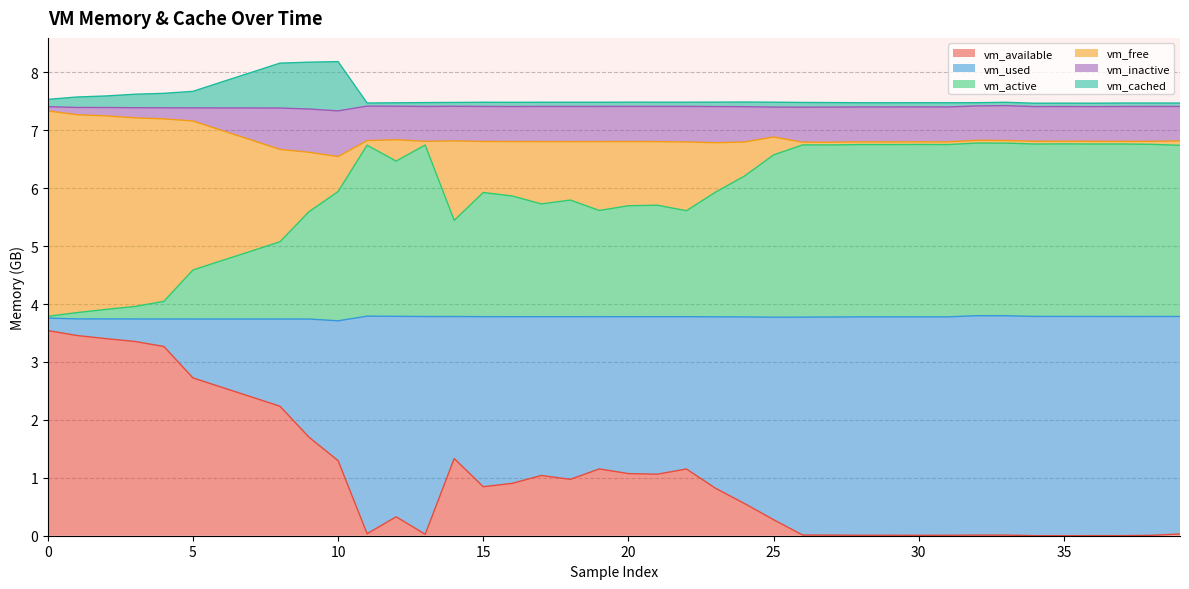

What is the highest value of the vm_available series?

3.5